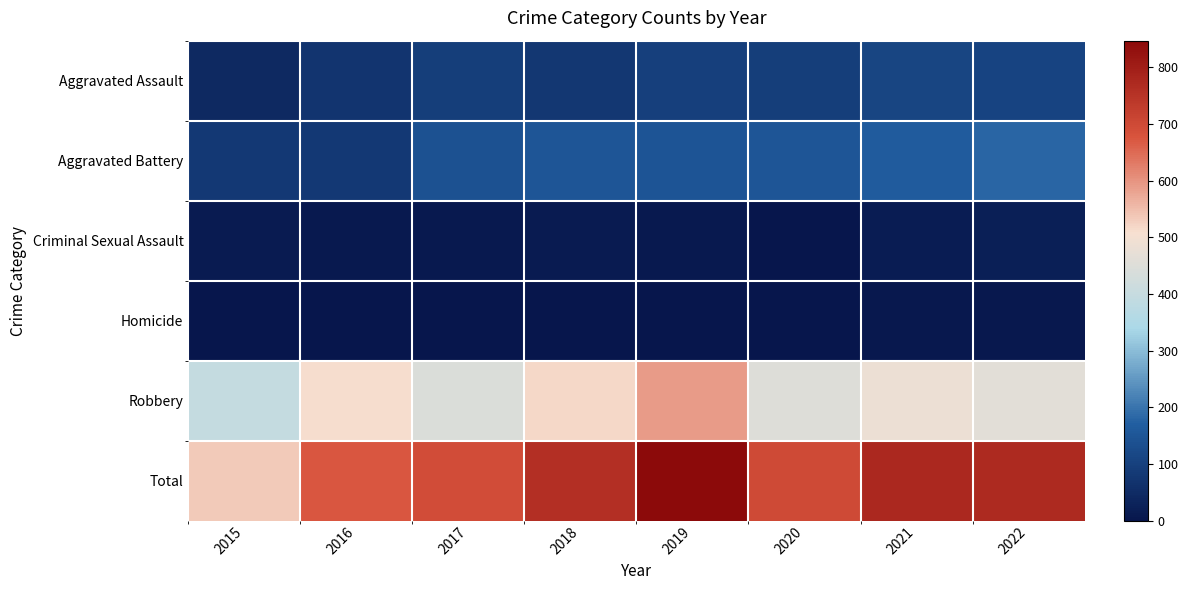

Reading right to left, extract all data points from this chart.

Aggravated Assault: 2022=107	2021=110	2020=94	2019=98	2018=77	2017=95	2016=71	2015=46
Aggravated Battery: 2022=180	2021=163	2020=150	2019=148	2018=152	2017=142	2016=82	2015=82
Criminal Sexual Assault: 2022=20	2021=14	2020=3	2019=8	2018=11	2017=8	2016=8	2015=12
Homicide: 2022=5	2021=4	2020=3	2019=2	2018=1	2017=1	2016=1	2015=0
Robbery: 2022=461	2021=484	2020=450	2019=591	2018=519	2017=446	2016=510	2015=395
Total: 2022=773	2021=775	2020=700	2019=847	2018=760	2017=692	2016=672	2015=535